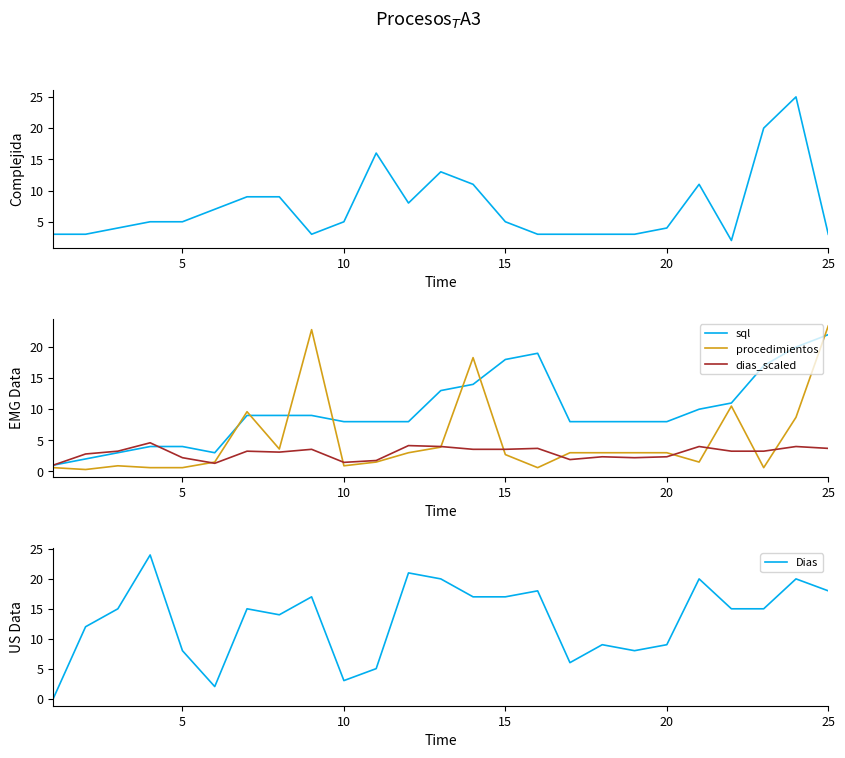

True or false: procedimientos and sql intersect in this chart.

True